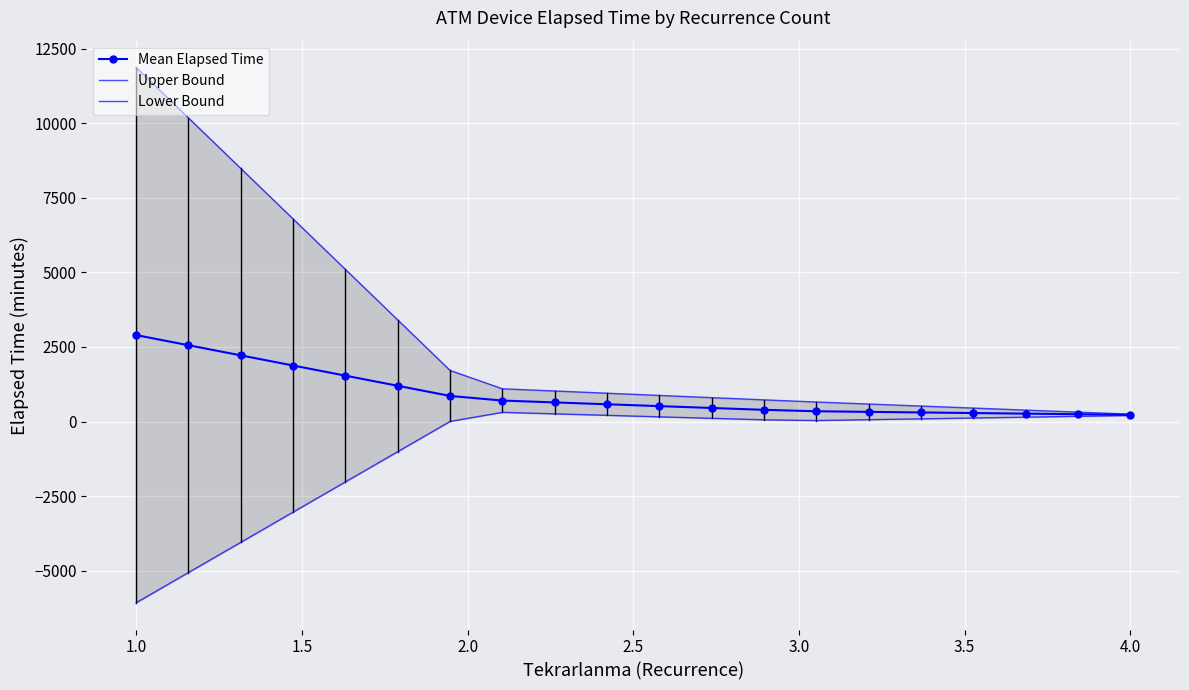

What are all the series names shown in the legend?

Mean Elapsed Time, Upper Bound, Lower Bound